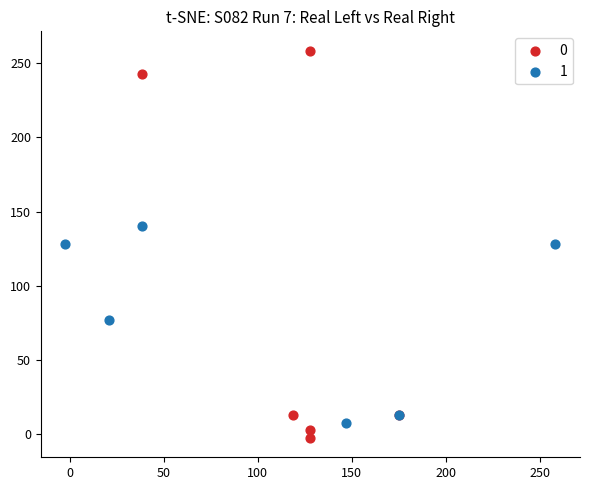

Which series contains the highest Y value?

0